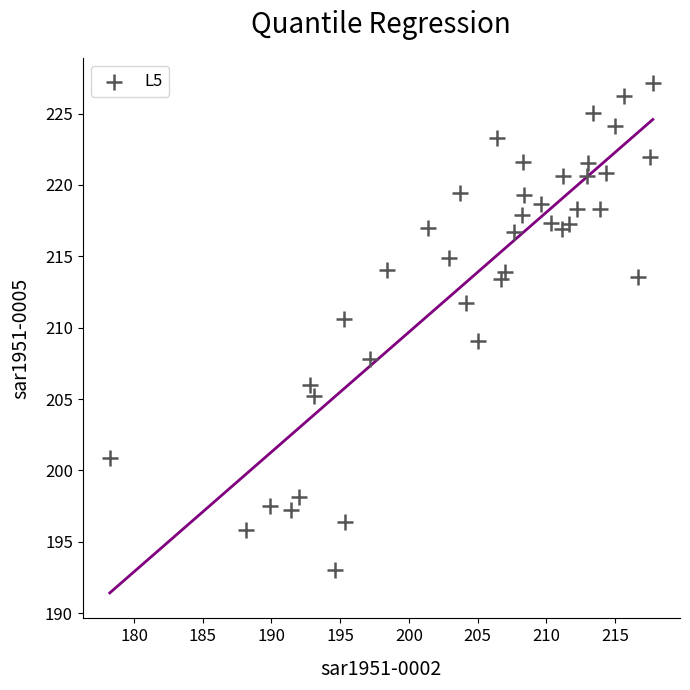

What is the range of X values (max minus min)?

39.5